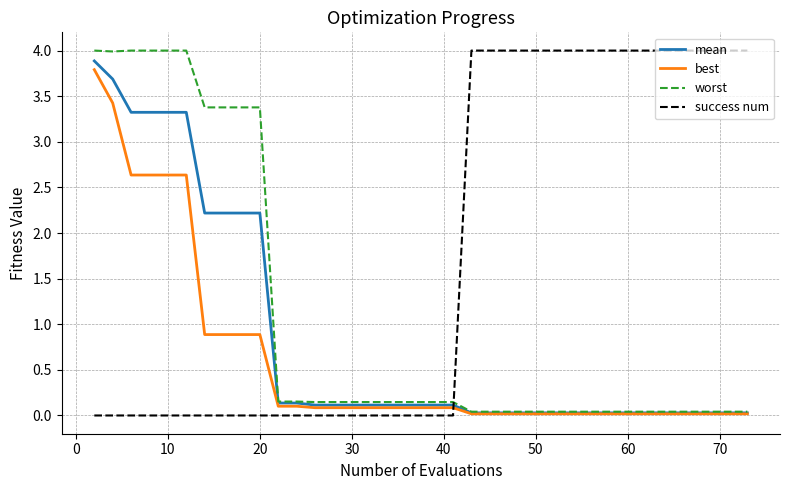

What is the maximum value shown in the chart?

4.0